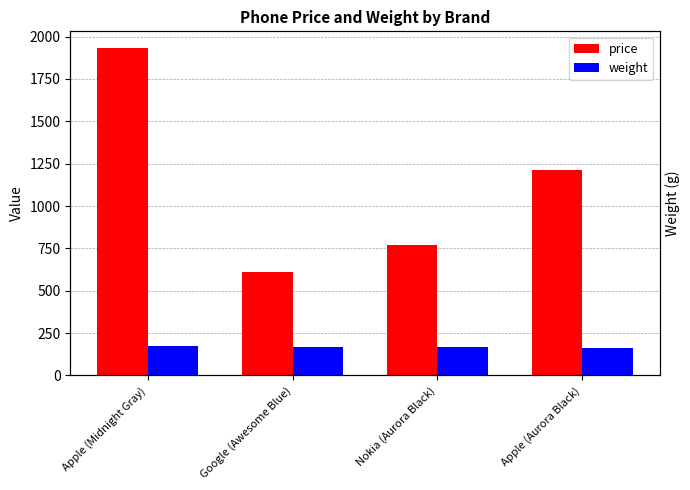

How many categories are shown in the chart?

4